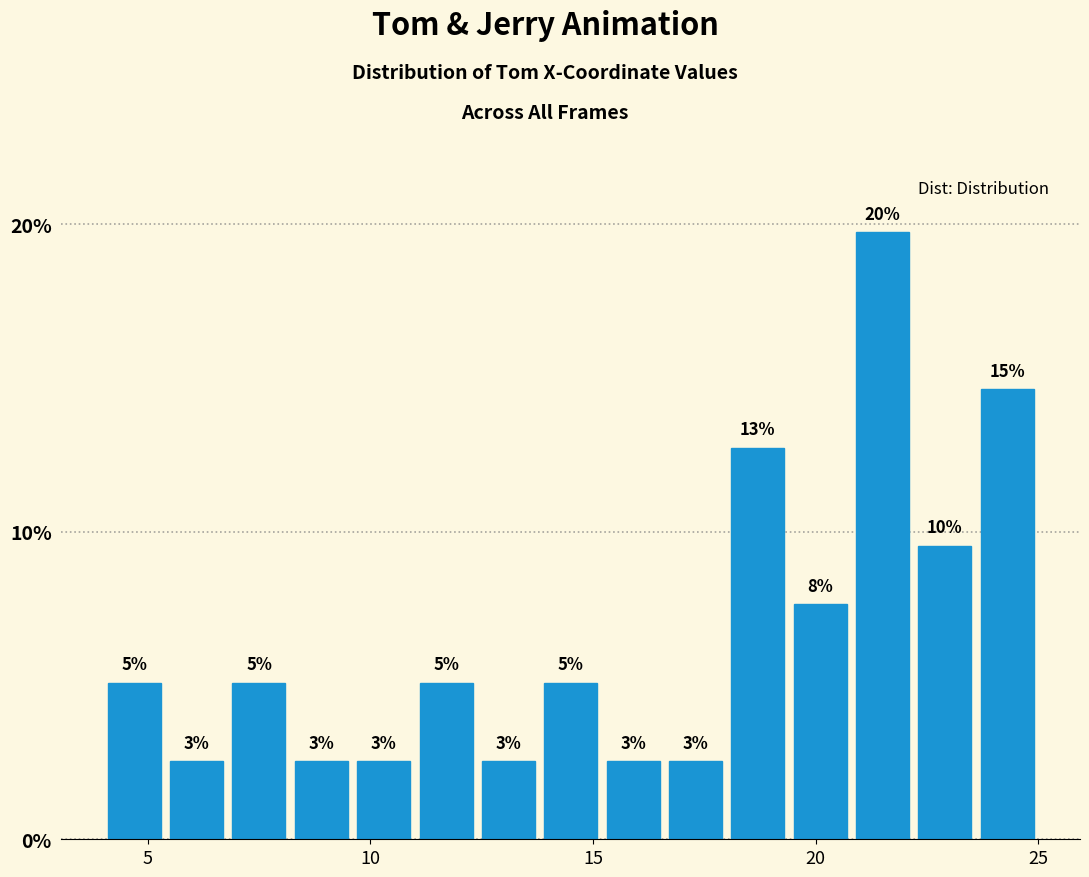

Around what value on the x-axis is the tallest bar? Give the approximate position of its centre, as read against the axis.

21.5